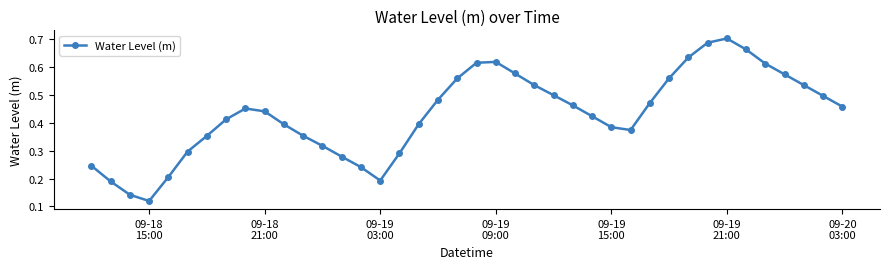

How many values are between 0 and 1?

40